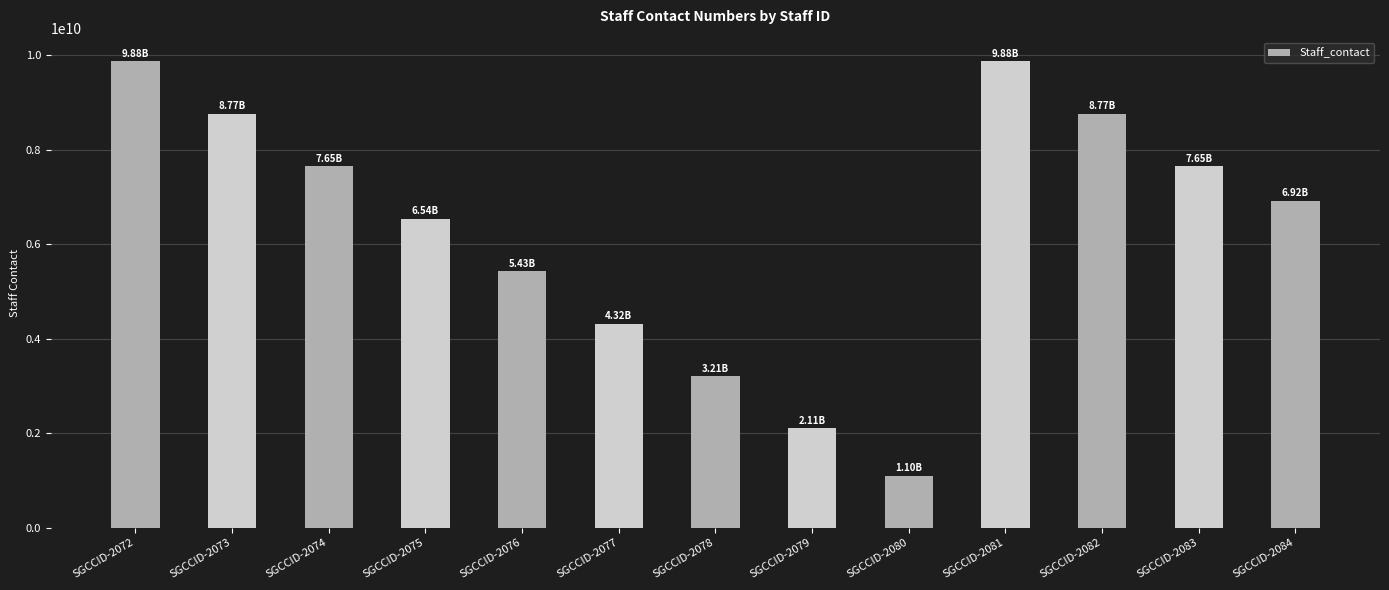

How many bars are there in total?

13